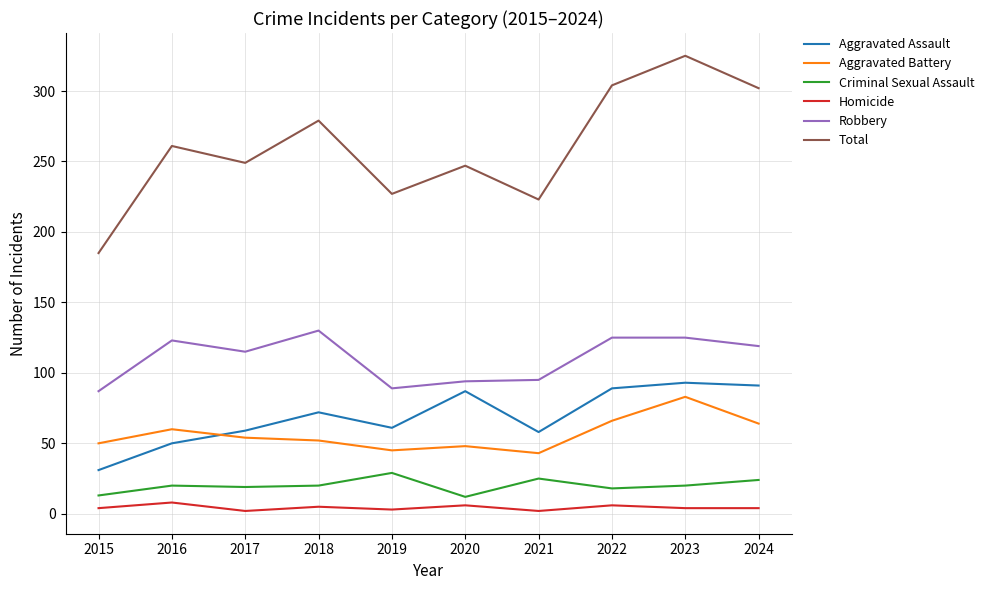

True or false: Criminal Sexual Assault and Robbery intersect in this chart.

False